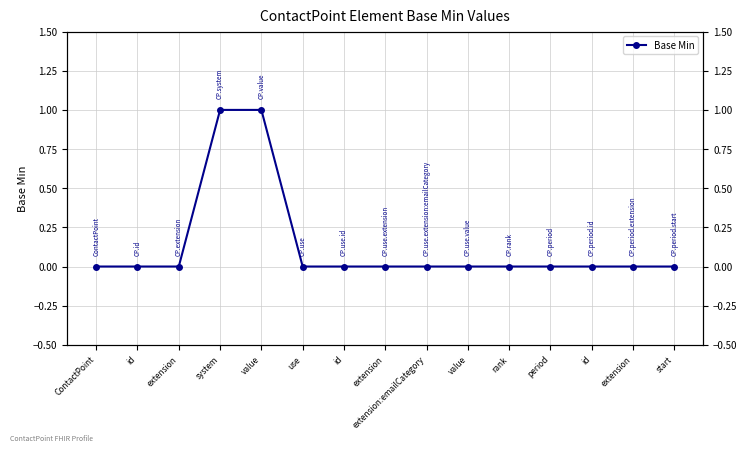

Does the chart display data point markers on the line(s)?

Yes